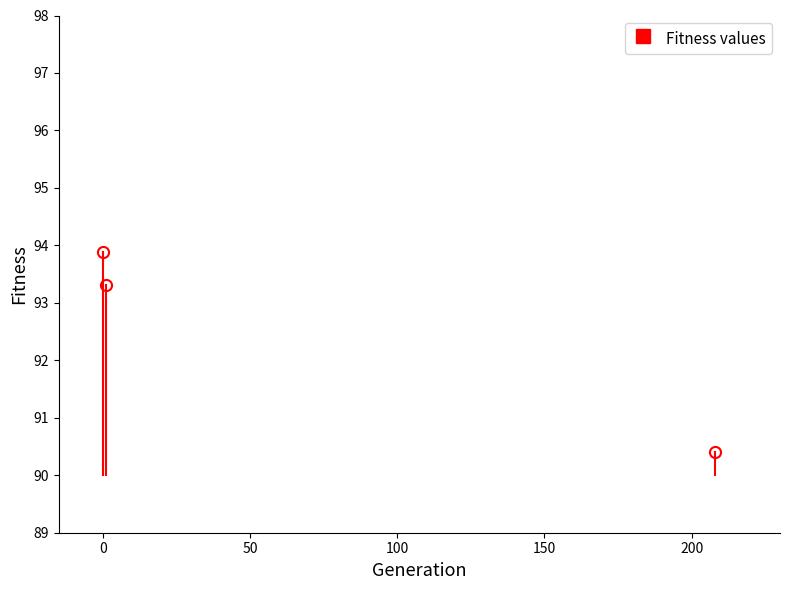

Rank the categories by value from lowest to highest.

208, 1, 0